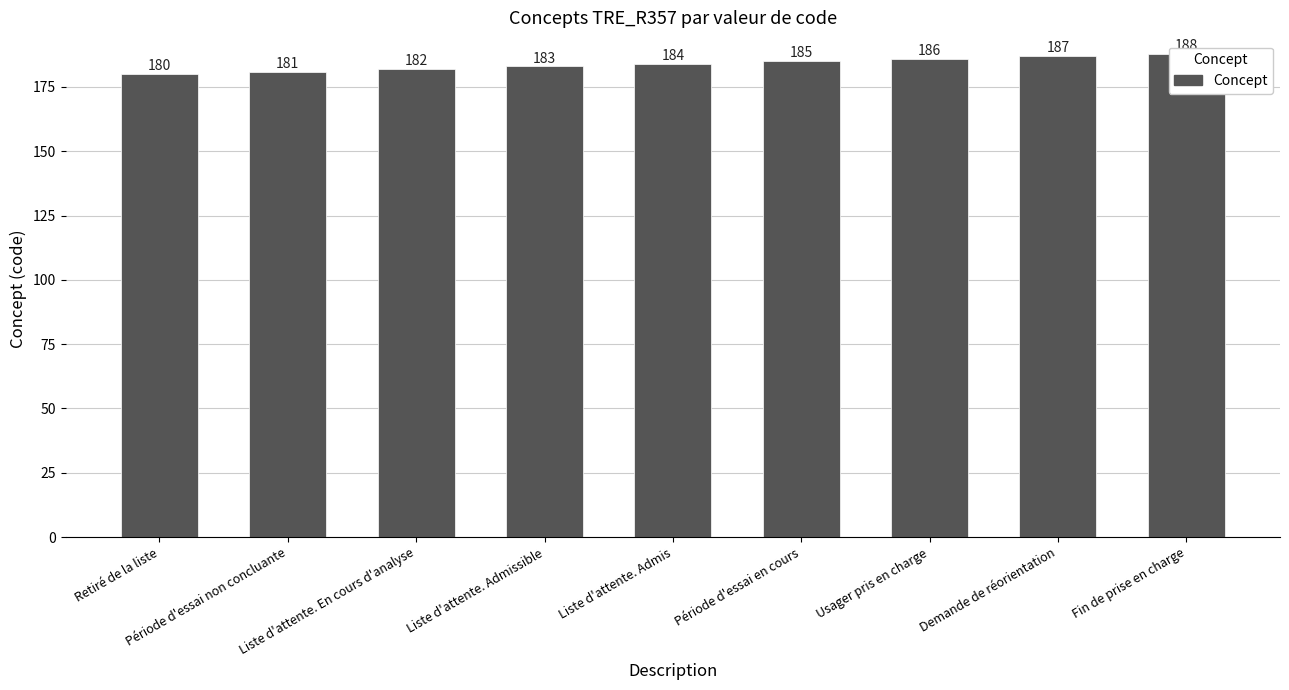

List the labels in order of value, smallest first.

Retiré de la liste, Période d'essai non concluante, Liste d'attente. En cours d'analyse, Liste d'attente. Admissible, Liste d'attente. Admis, Période d'essai en cours, Usager pris en charge, Demande de réorientation, Fin de prise en charge